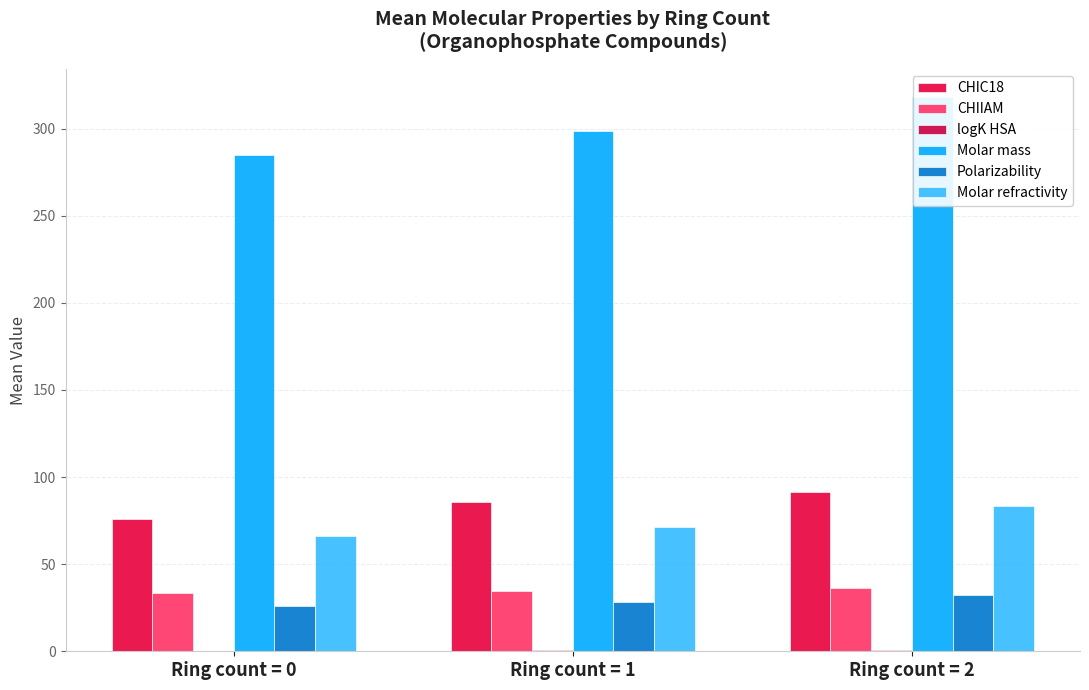

What is the difference between the maximum and second lowest values in the CHIIAM series?

1.6